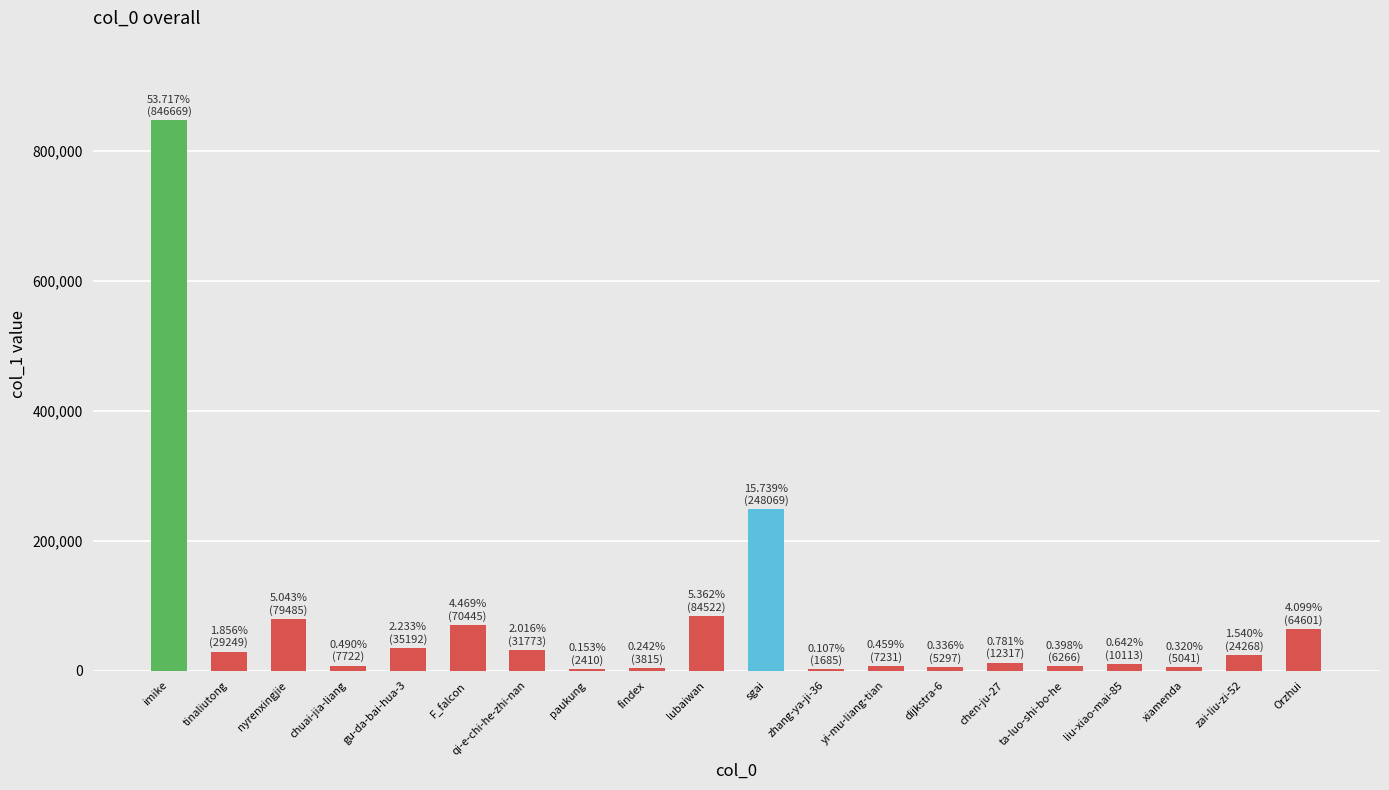

Which has a higher value, imike or gu-da-bai-hua-3?

imike